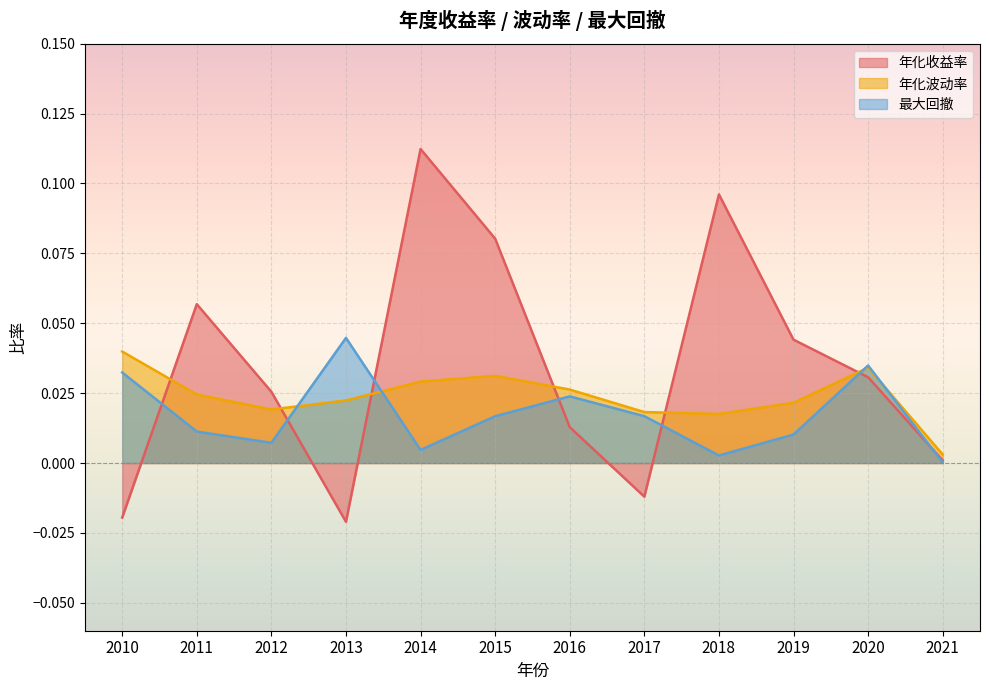

Reading right to left, transcribe all the data shown in this chart.

年化收益率: 2021=0.0	2020=0.0	2019=0.0	2018=0.1	2017=-0.0	2016=0.0	2015=0.1	2014=0.1	2013=-0.0	2012=0.0	2011=0.1	2010=-0.0
年化波动率: 2021=0.0	2020=0.0	2019=0.0	2018=0.0	2017=0.0	2016=0.0	2015=0.0	2014=0.0	2013=0.0	2012=0.0	2011=0.0	2010=0.0
最大回撤: 2021=0.0	2020=0.0	2019=0.0	2018=0.0	2017=0.0	2016=0.0	2015=0.0	2014=0.0	2013=0.0	2012=0.0	2011=0.0	2010=0.0